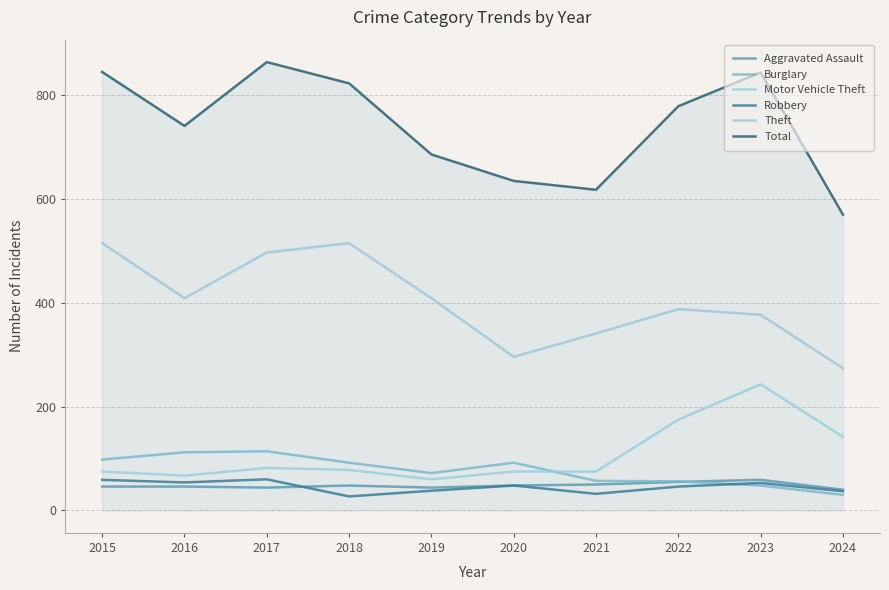

At which category does Motor Vehicle Theft reach its first local peak?

2017